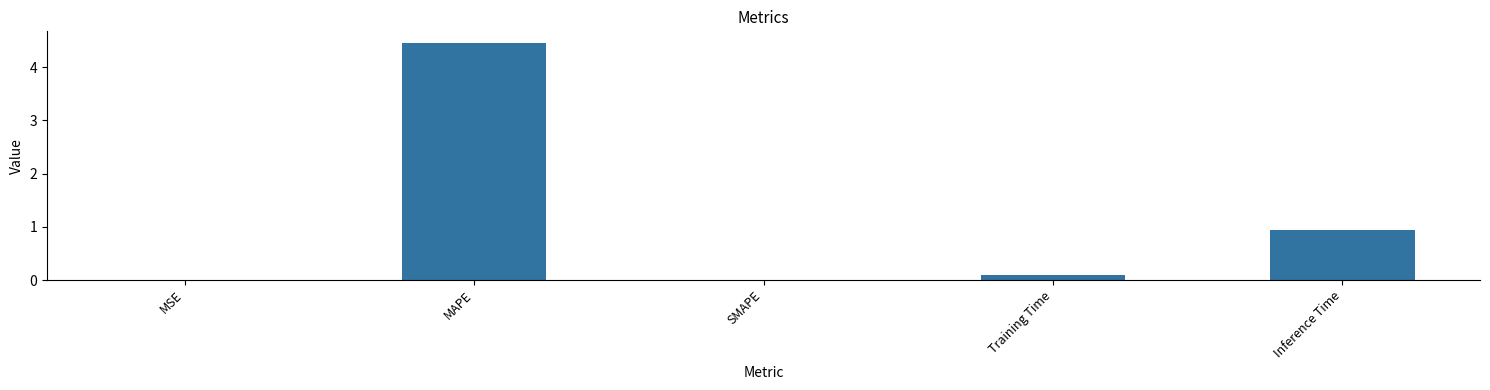

The chart shows a value of 0.2 at Inference Time. True or false?

False